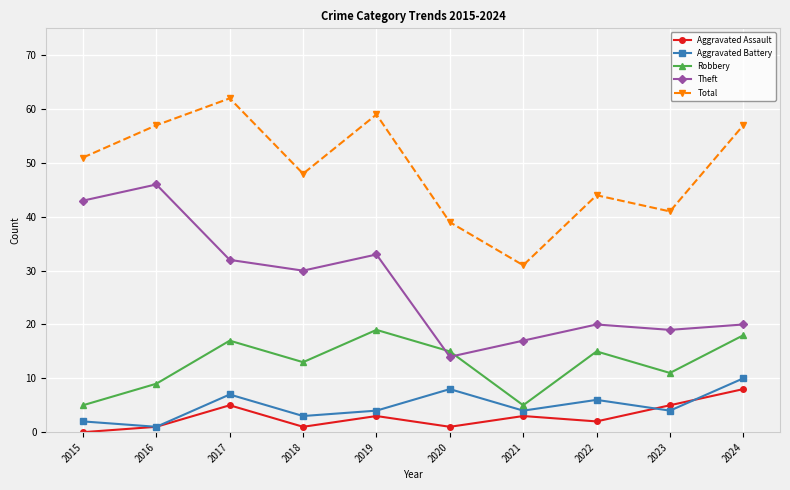

At which label does Aggravated Battery first exceed 4?

2017